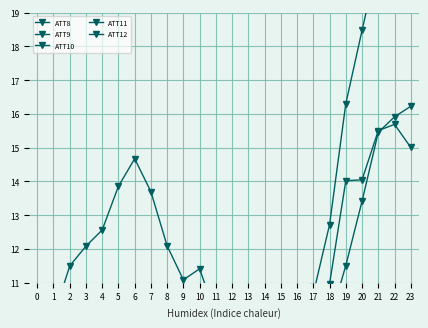

Which series has the largest total across all categories?

ATT9